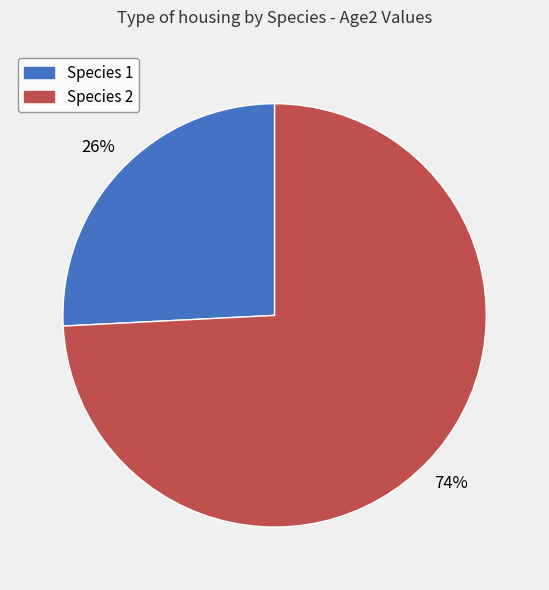

To the nearest percent, what is the average slice percentage?

50%